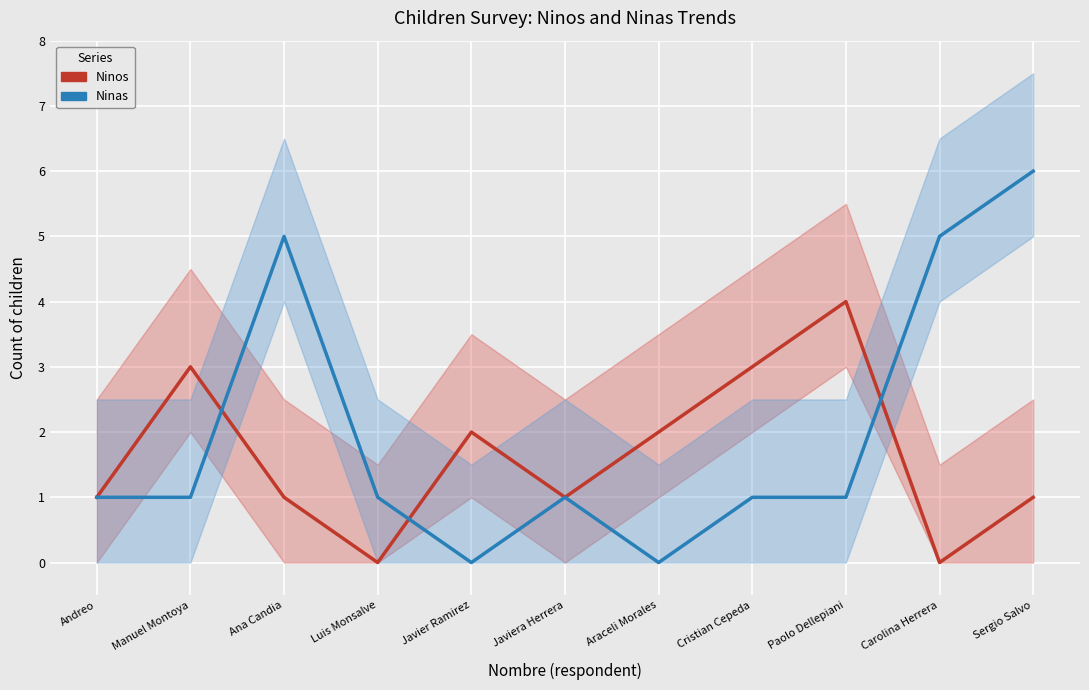

How many lines are shown in the chart?

2